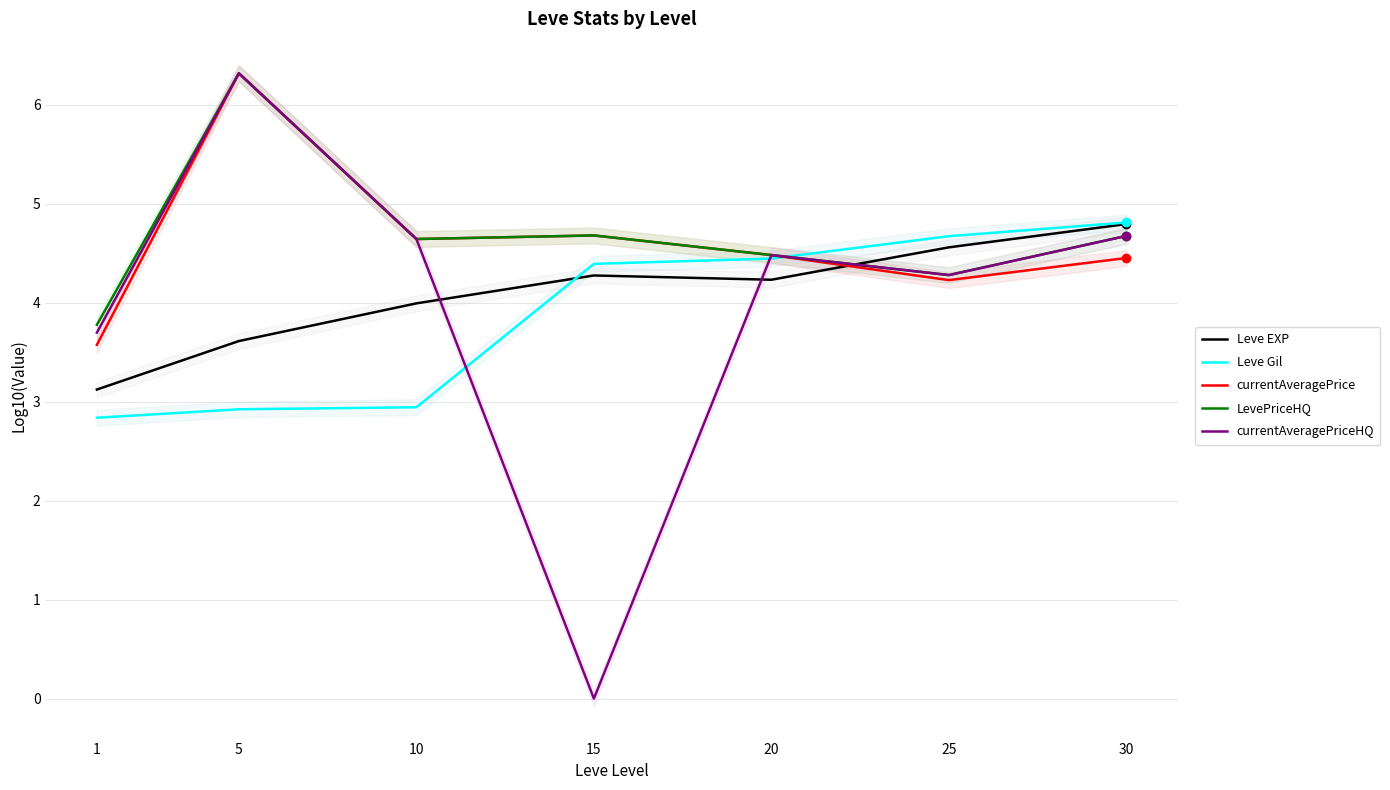

True or false: Leve EXP has more than 2 interior local peaks.

False